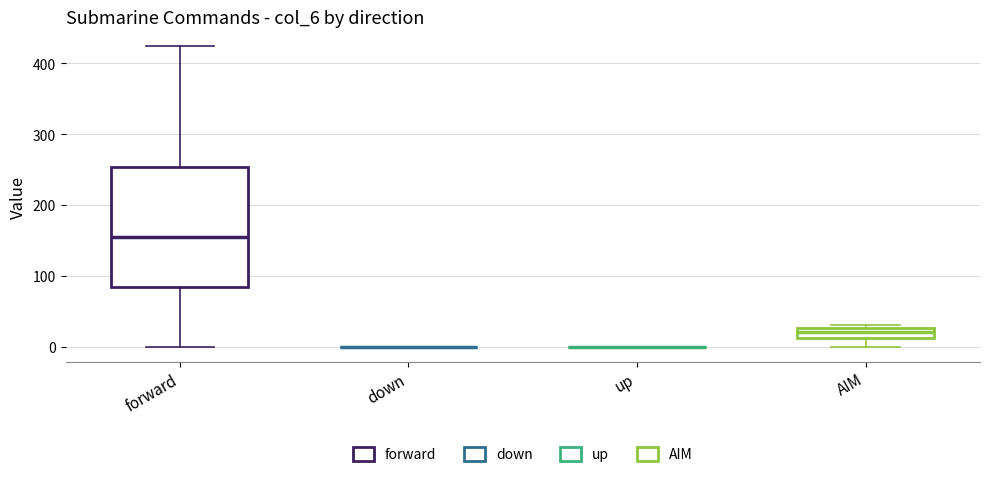

Which box is the tallest, from its lower edge to its upper edge?

forward